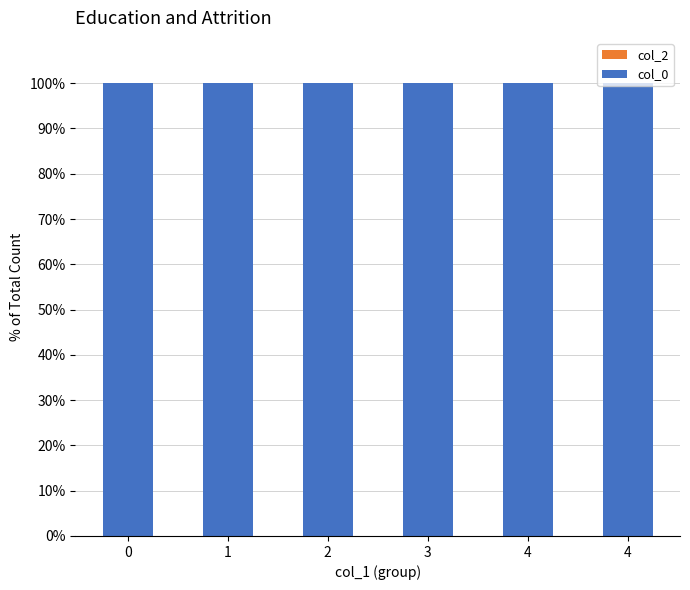

What is the spread (max minus min) of values at 1?

100